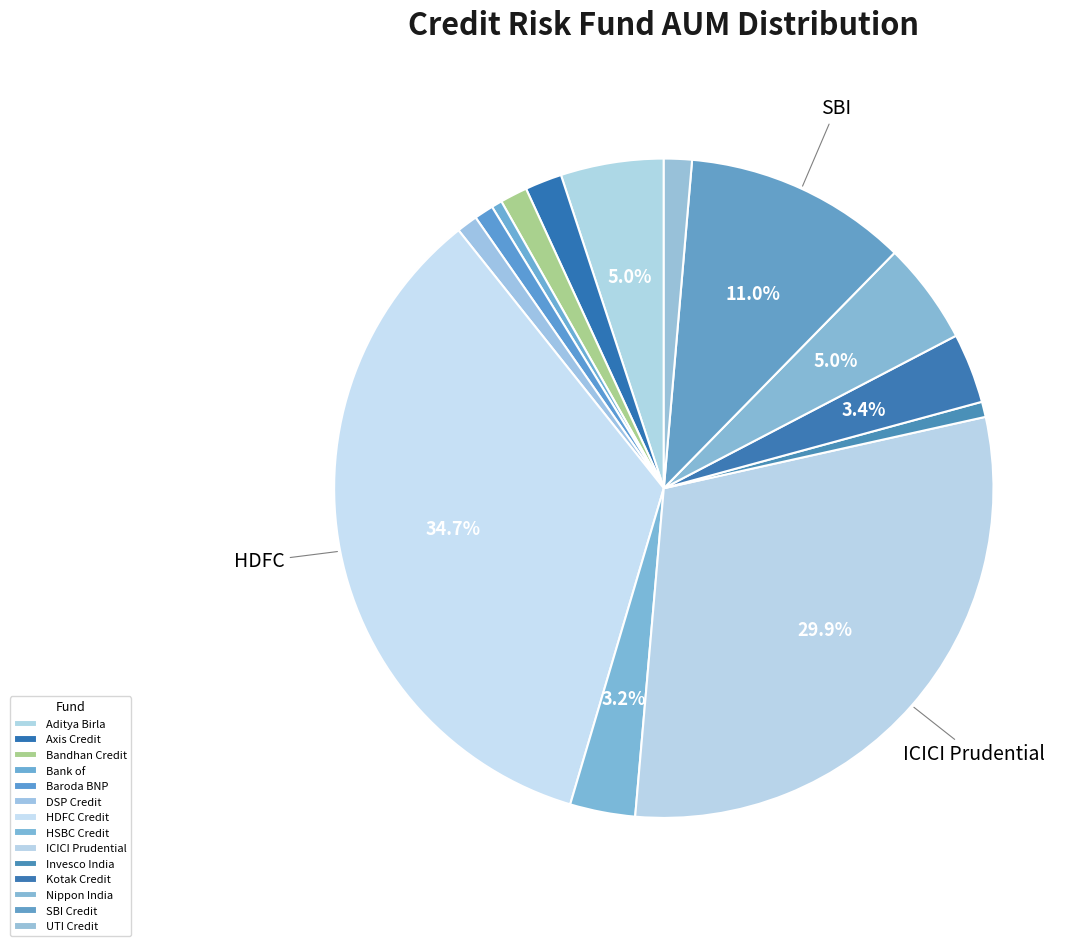

How many slices are in this pie chart?

14